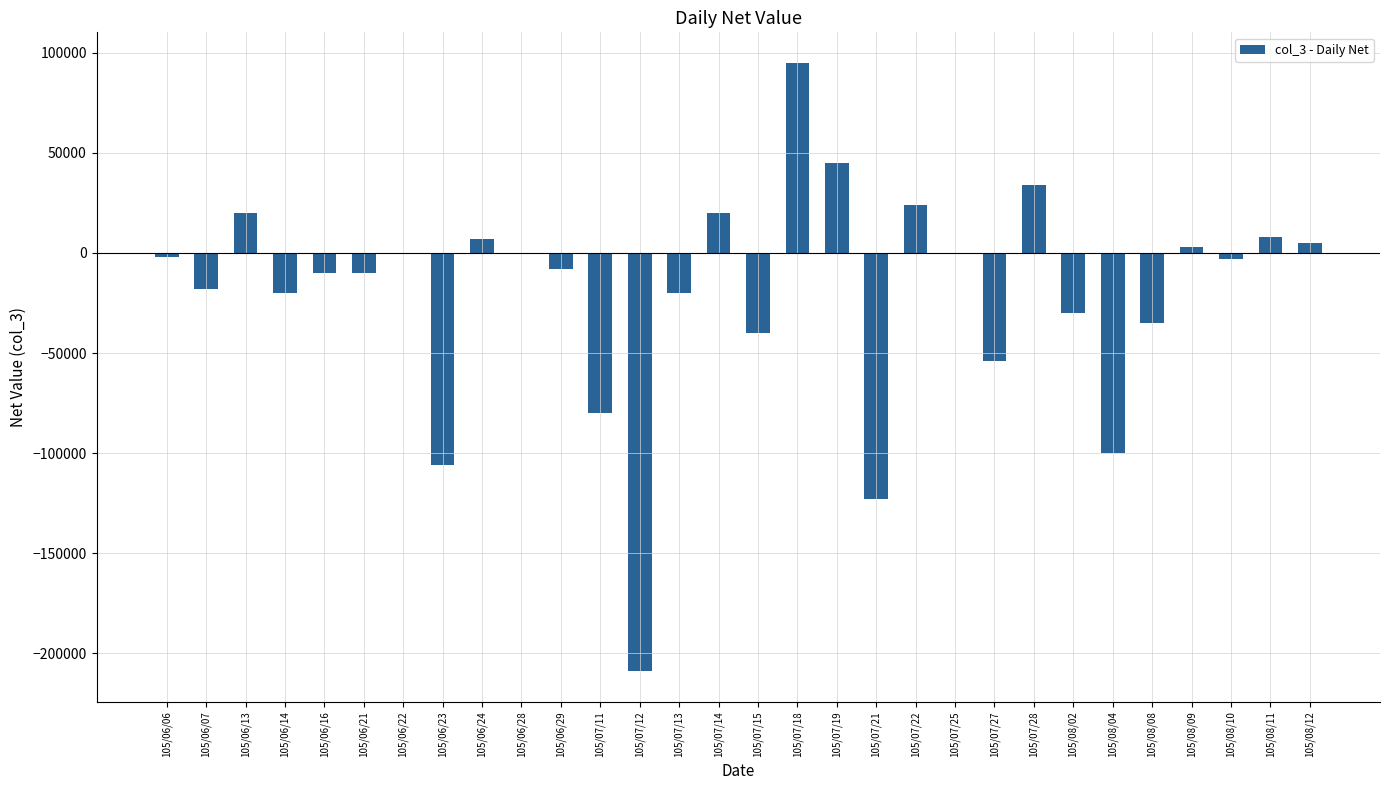

The chart shows a value of 0 at 105/07/25. True or false?

True